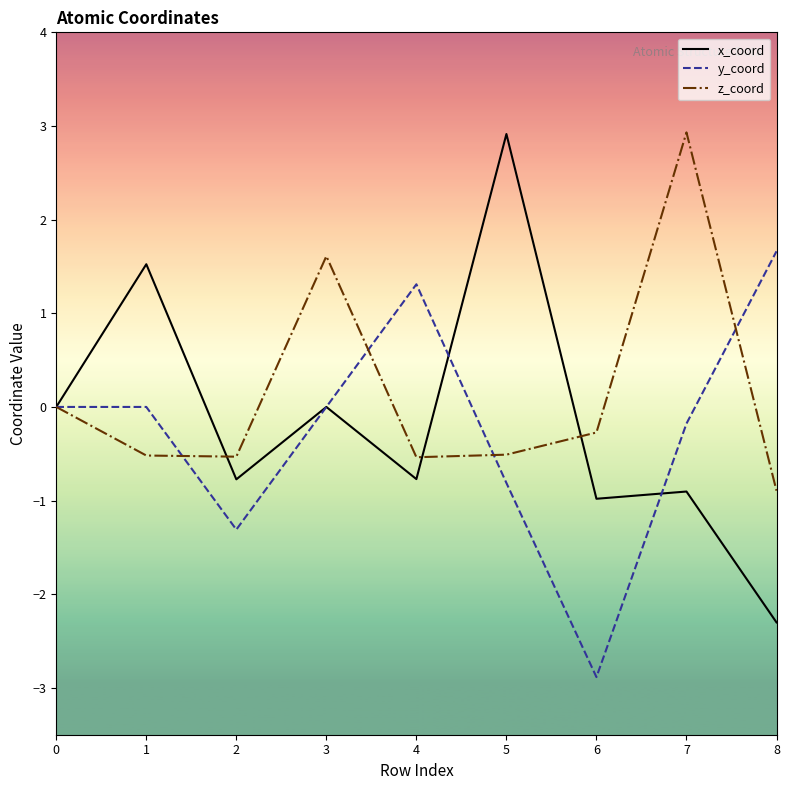

Does the chart have visible grid lines?

No